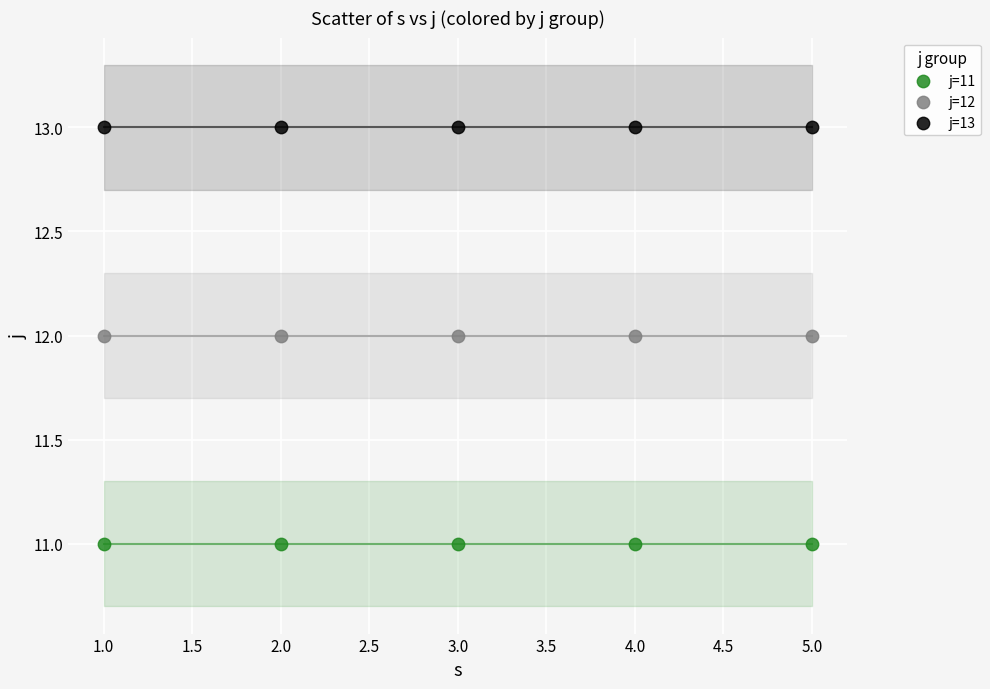

What are all the series names shown in the legend?

j=11, j=12, j=13